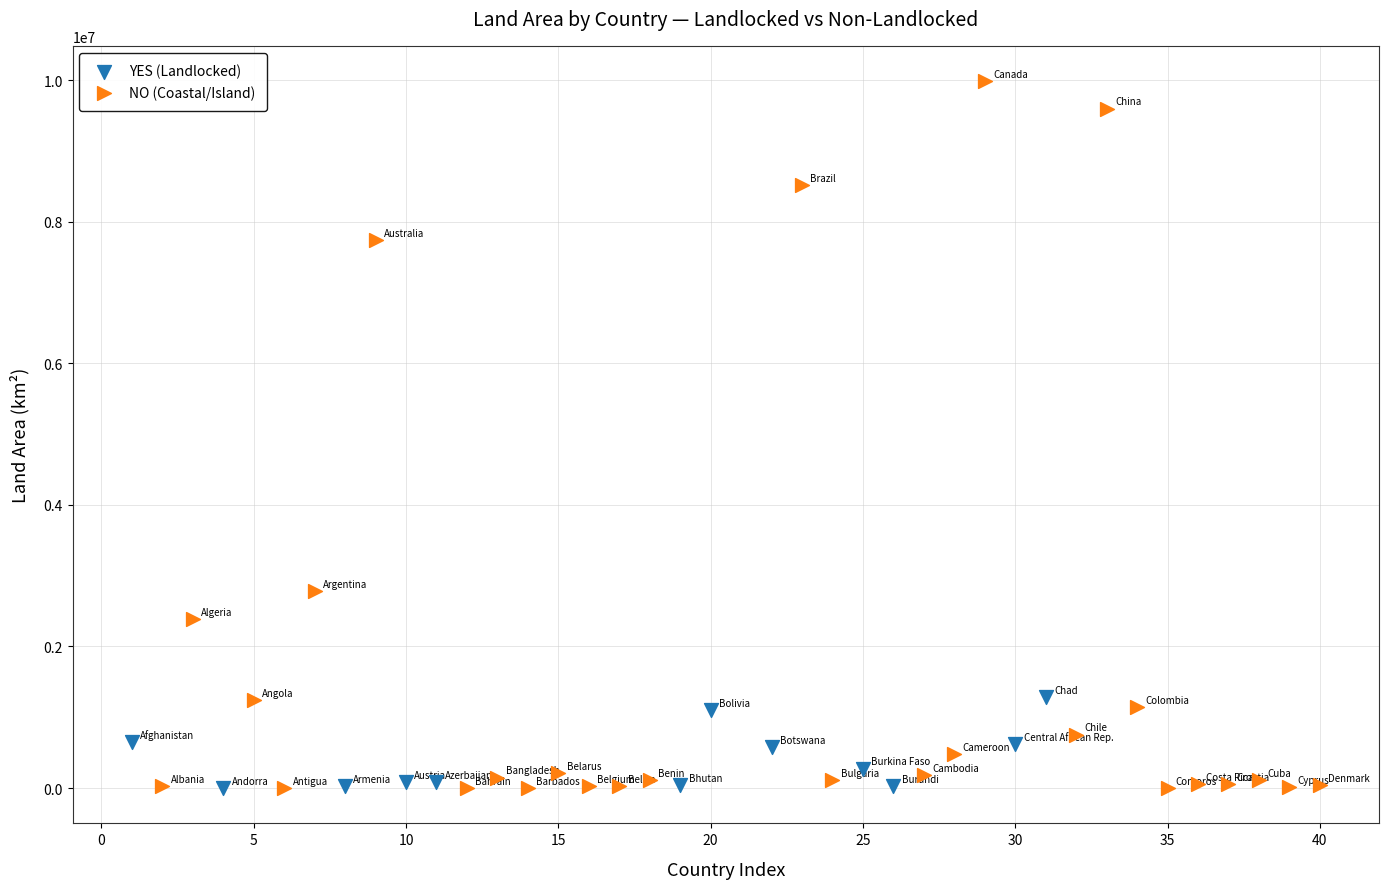

Which series has the widest spread of Y values?

NO (Coastal/Island)